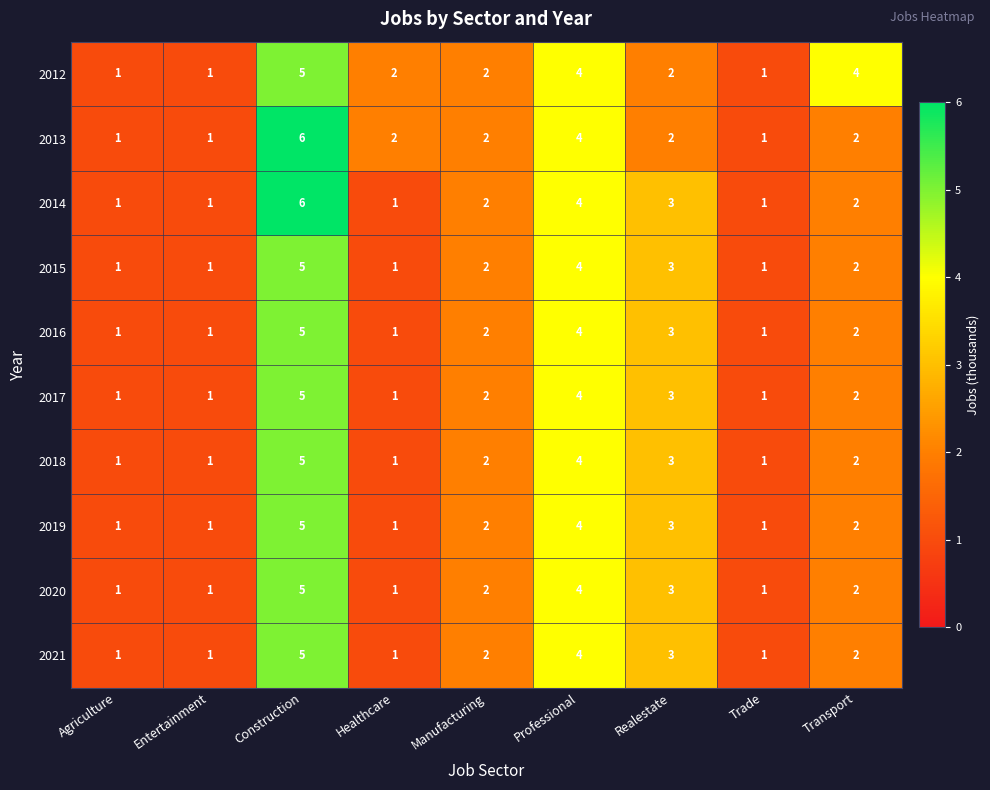

Which category has the highest value in the 2015 series?

Construction